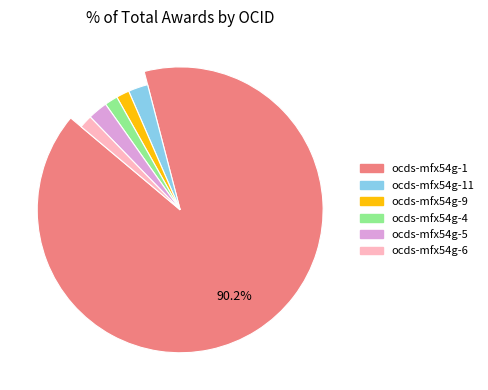

Does ocds-mfx54g-5 account for over 50% of the chart?

No